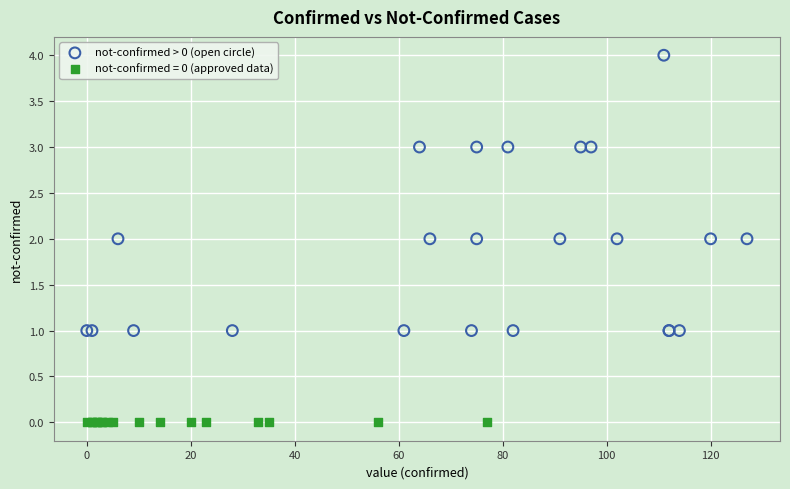

Which series contains the highest Y value?

not-confirmed > 0 (open circle)